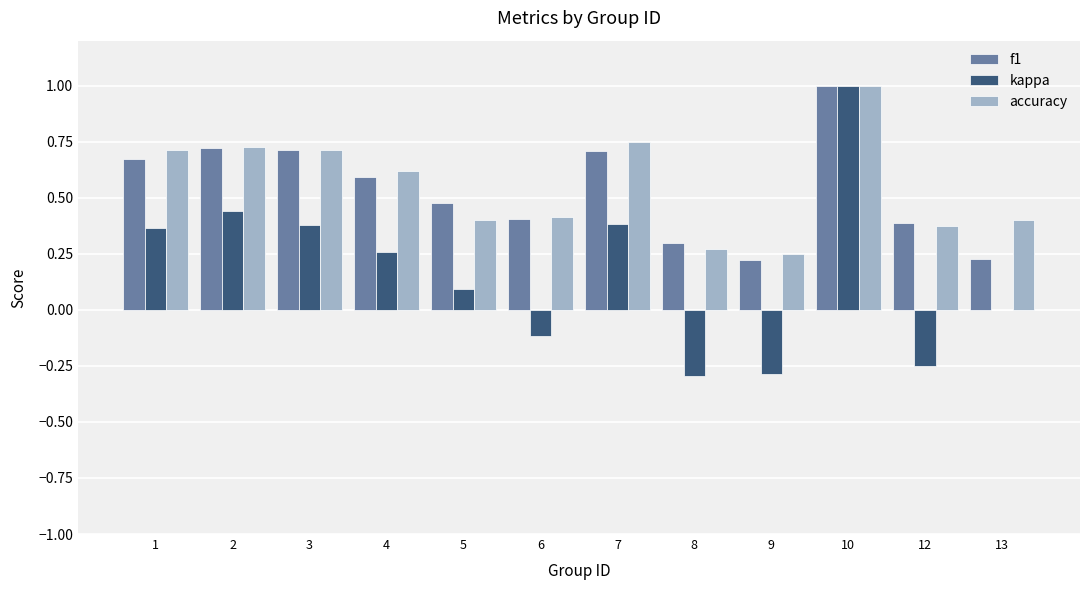

What is the greatest value displayed?

1.0